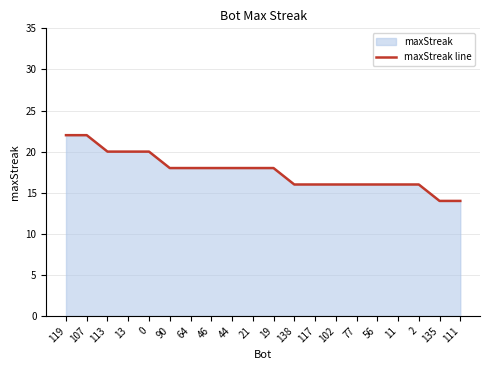

At which category does the chart reach its minimum across all series?

135